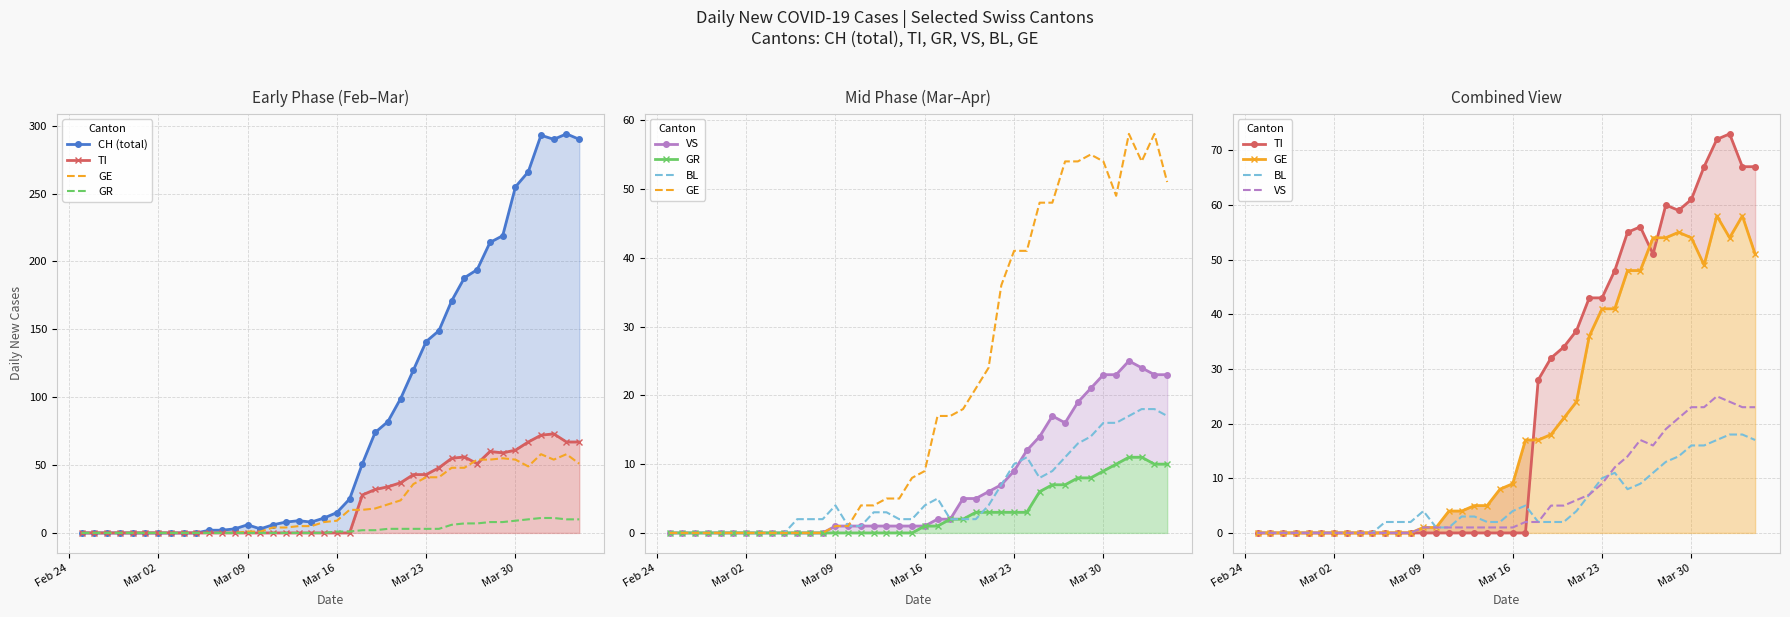

What position from the left is Mar 09?

14